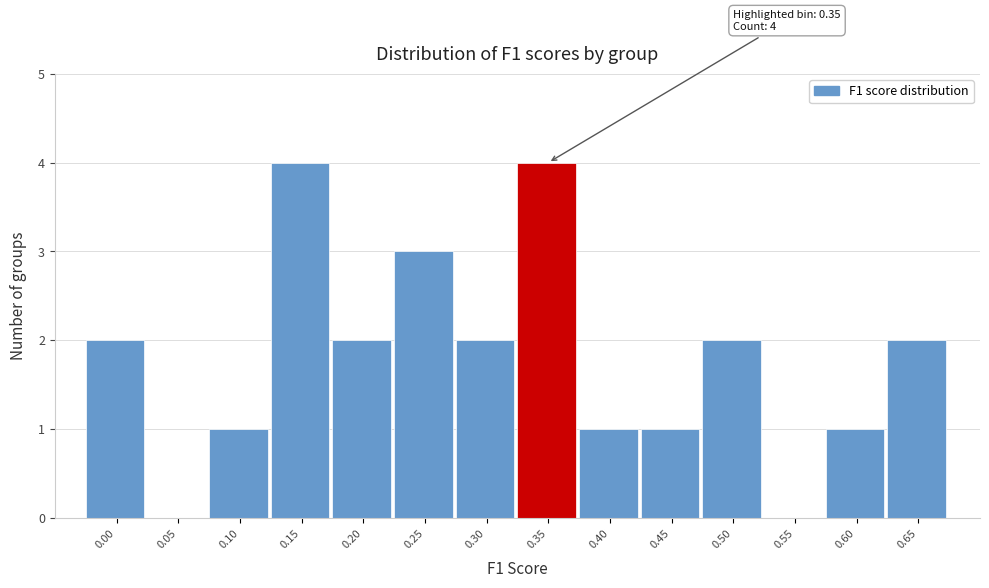

Reading left to right, what are all the values shown in this chart?

0.00=2	0.05=0	0.10=1	0.15=4	0.20=2	0.25=3	0.30=2	0.35=4	0.40=1	0.45=1	0.50=2	0.55=0	0.60=1	0.65=2